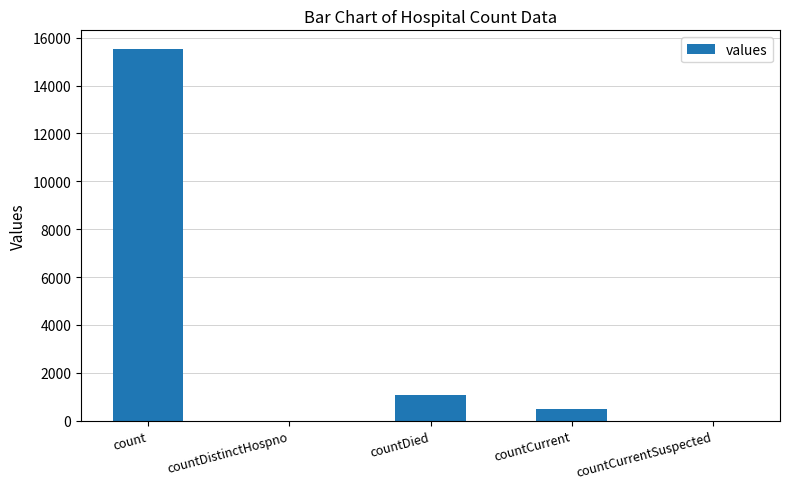

What is the average value?

3420